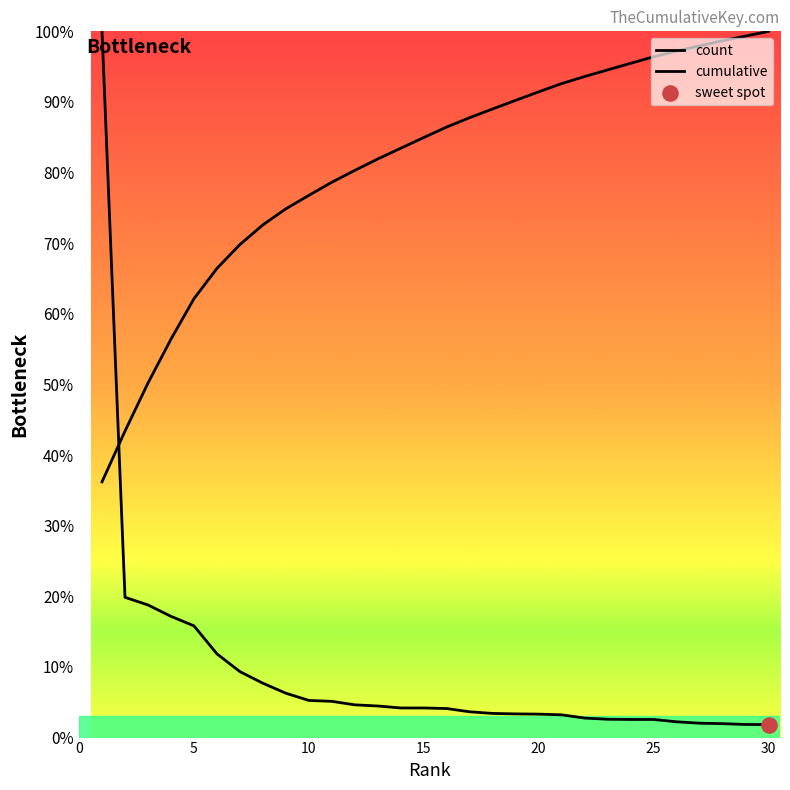

Which series contains the lowest Y value?

count